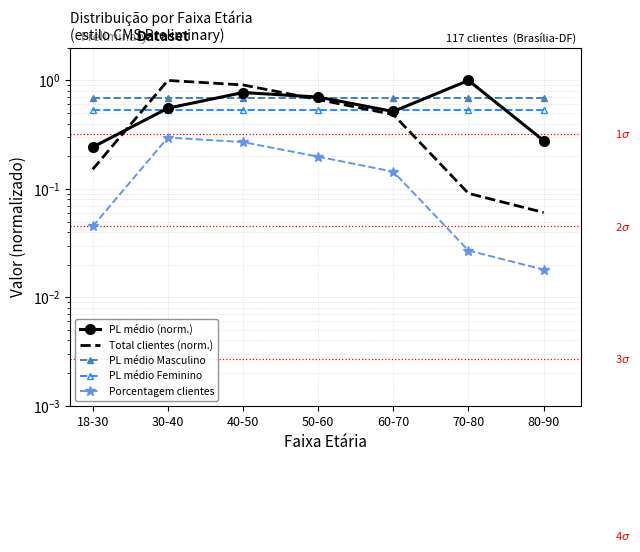

True or false: Porcentagem clientes and Total clientes (norm.) intersect in this chart.

False